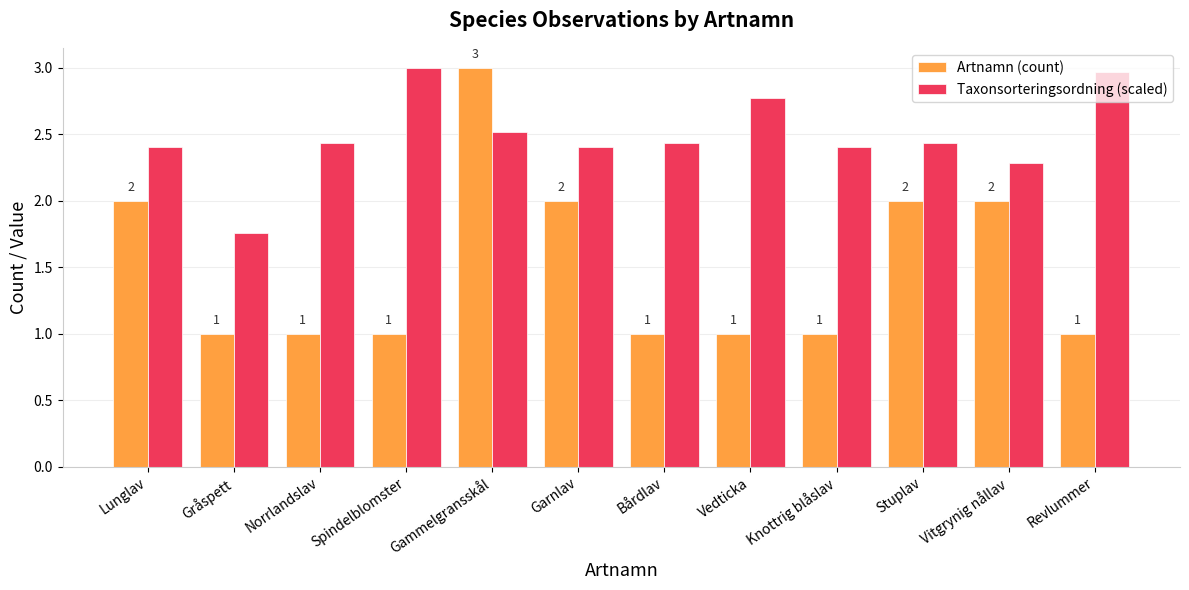

What is the sum of all Artnamn (count) values?

18.0